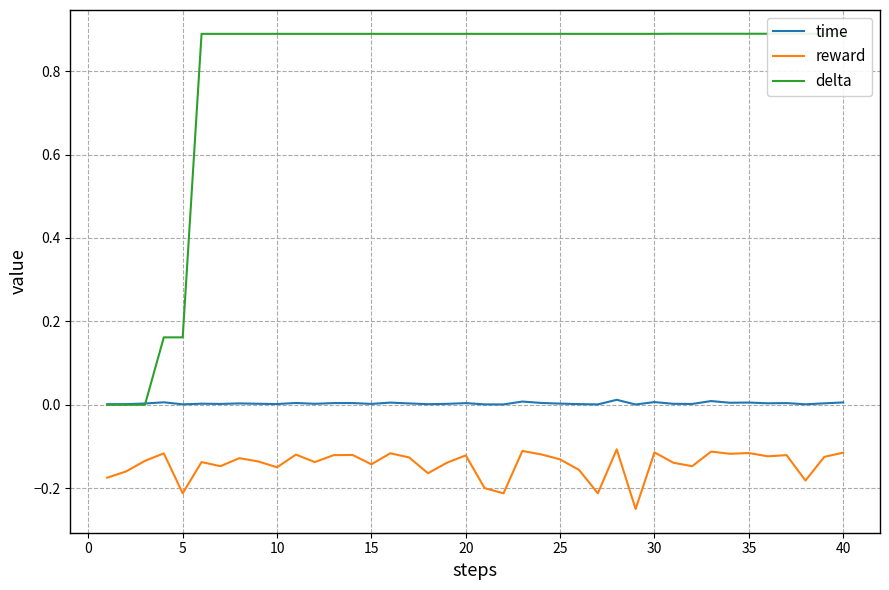

Reading right to left, transcribe all the data shown in this chart.

time: 0.0	0.0	0.0	0.0	0.0	0.0	0.0	0.0	0.0	0.0	0.0	0.0	0.0	0.0	0.0	0.0	0.0	0.0	0.0	0.0	0.0	0.0	0.0	0.0	0.0	0.0	0.0	0.0	0.0	0.0	0.0	0.0	0.0	0.0	0.0	0.0	0.0	0.0	0.0	0.0
reward: -0.1	-0.1	-0.2	-0.1	-0.1	-0.1	-0.1	-0.1	-0.1	-0.1	-0.1	-0.2	-0.1	-0.2	-0.2	-0.1	-0.1	-0.1	-0.2	-0.2	-0.1	-0.1	-0.2	-0.1	-0.1	-0.1	-0.1	-0.1	-0.1	-0.1	-0.2	-0.1	-0.1	-0.1	-0.1	-0.2	-0.1	-0.1	-0.2	-0.2
delta: 0.9	0.9	0.9	0.9	0.9	0.9	0.9	0.9	0.9	0.9	0.9	0.9	0.9	0.9	0.9	0.9	0.9	0.9	0.9	0.9	0.9	0.9	0.9	0.9	0.9	0.9	0.9	0.9	0.9	0.9	0.9	0.9	0.9	0.9	0.9	0.2	0.2	0.0	0.0	0.0